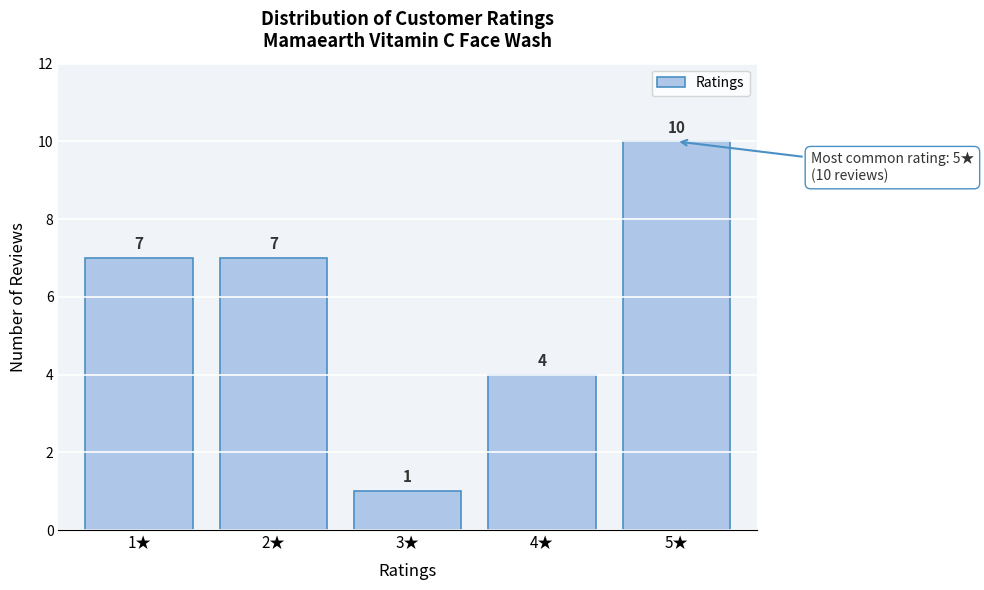

How tall is the bar that spans 4.5 to 5.5 on the x-axis?

10